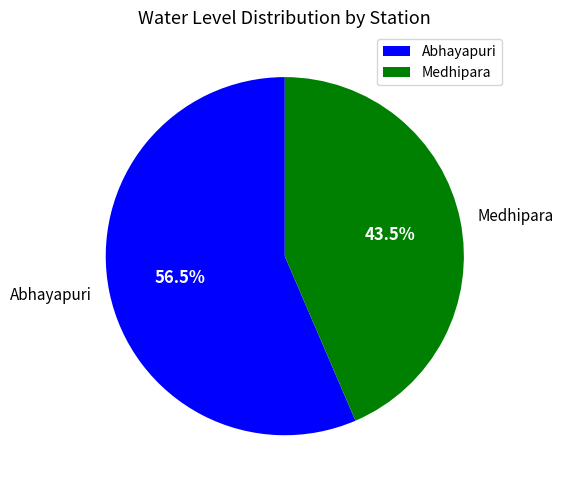

How many slices are in this pie chart?

2